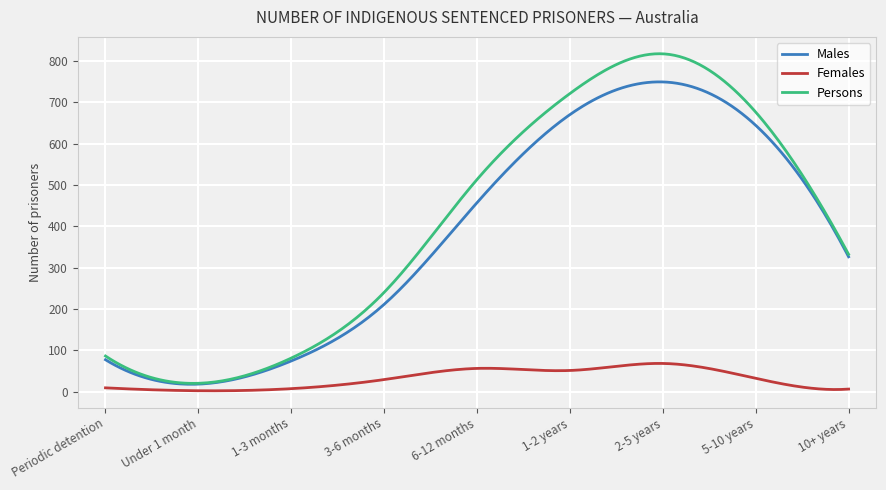

List the series in order of their peak value, highest first.

Persons, Males, Females